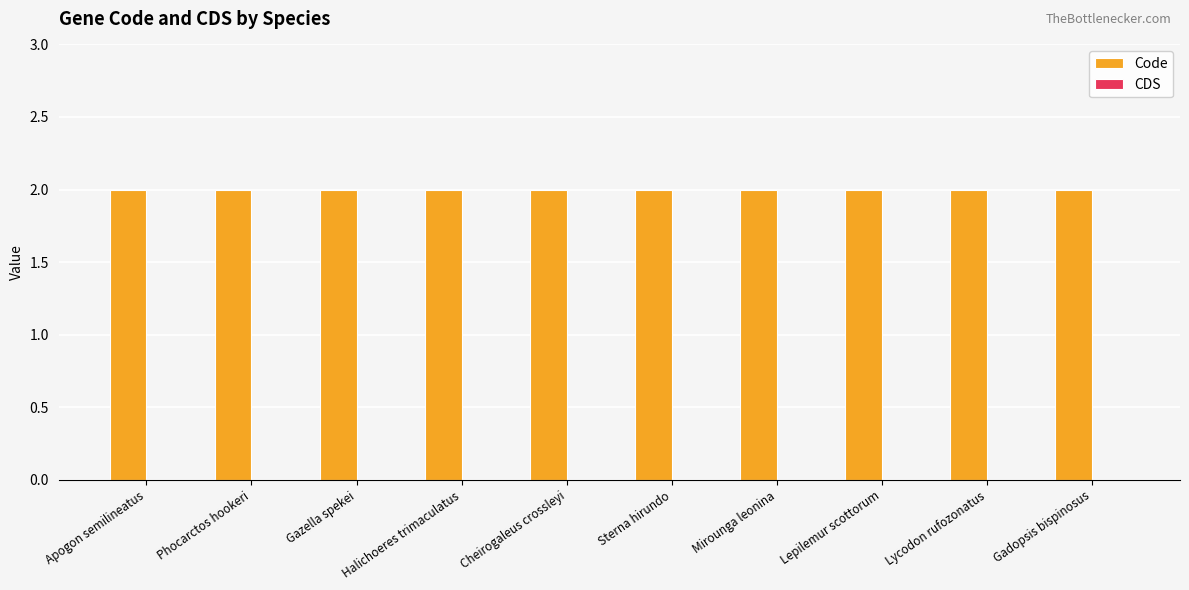

What is the total value across all series at Gadopsis bispinosus?

2